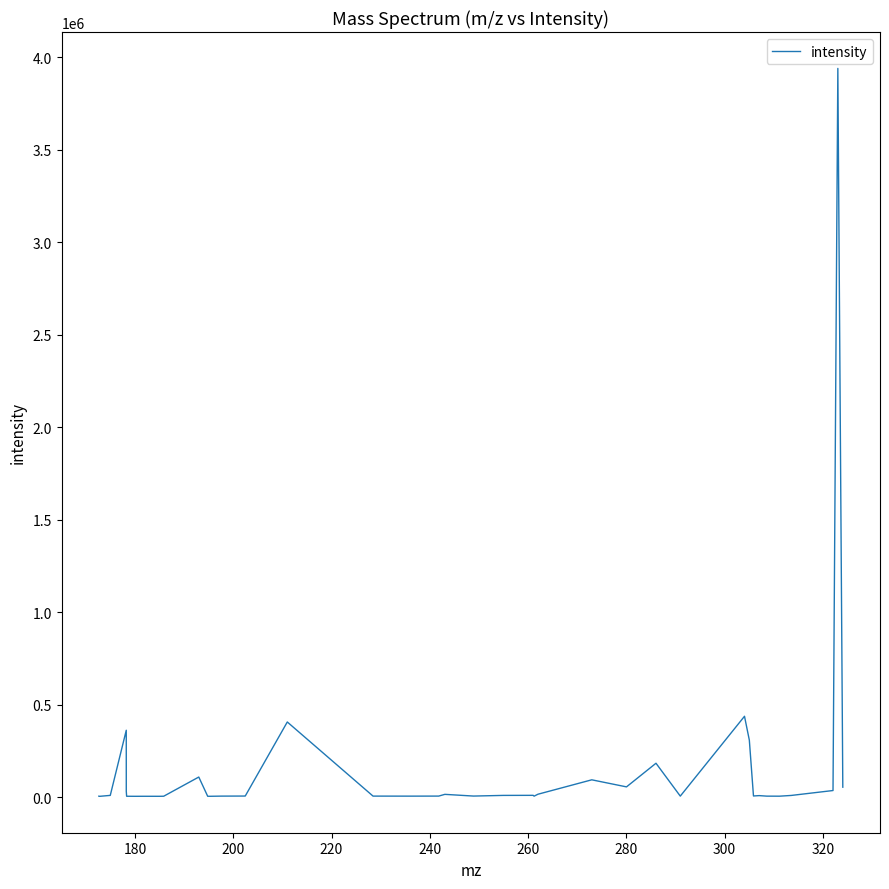

What is the greatest value displayed?

3938404.3